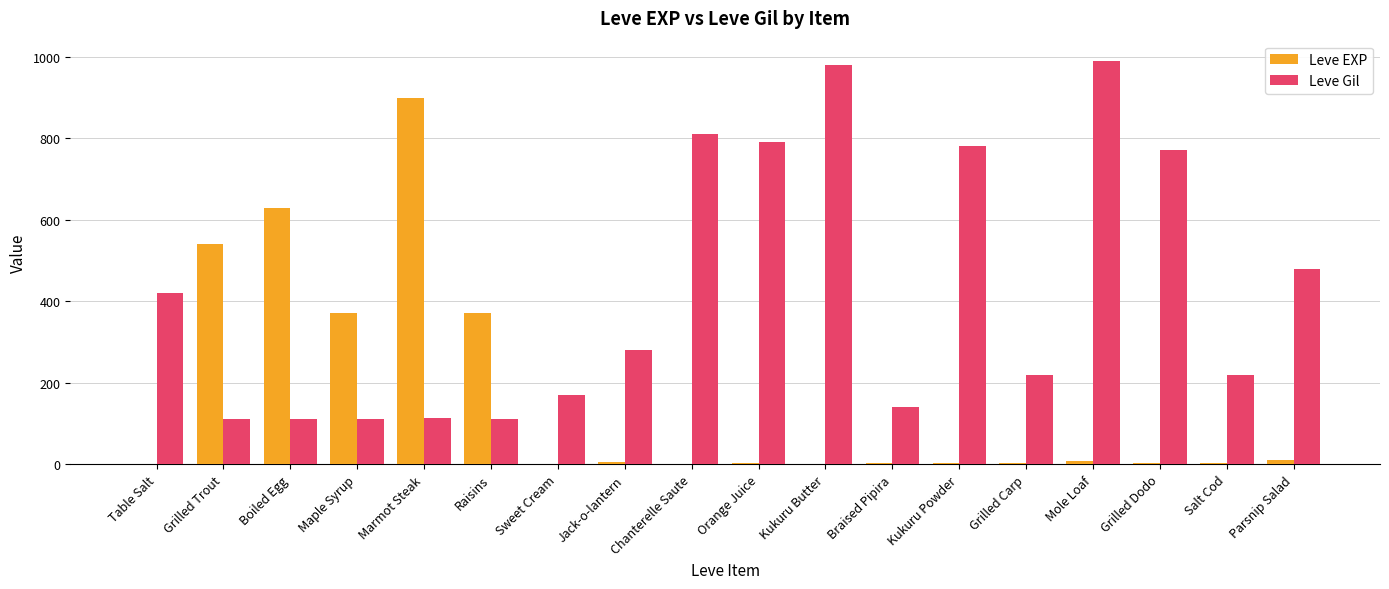

Which series has the largest total across all categories?

Leve Gil